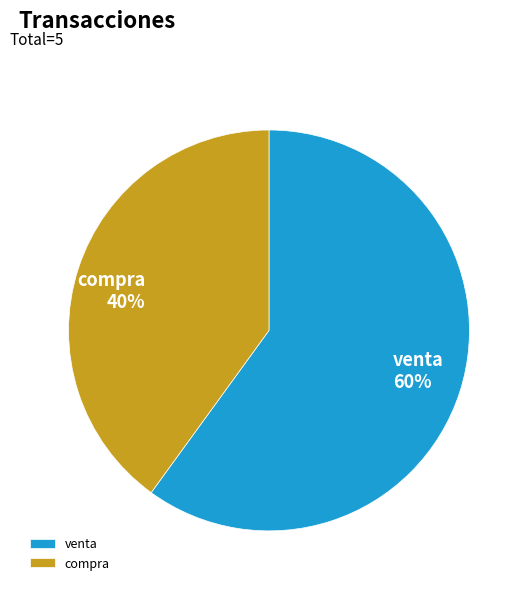

The compra slice represents 33% of the pie. True or false?

False